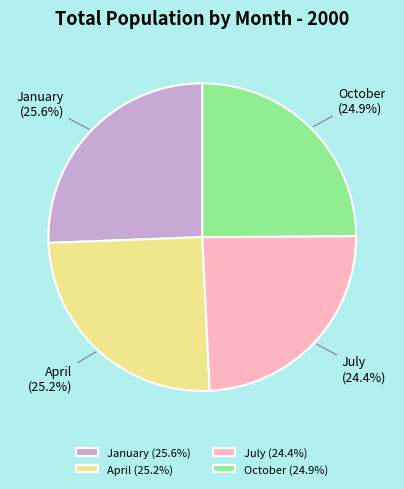

Does October represent more than half of the total?

No